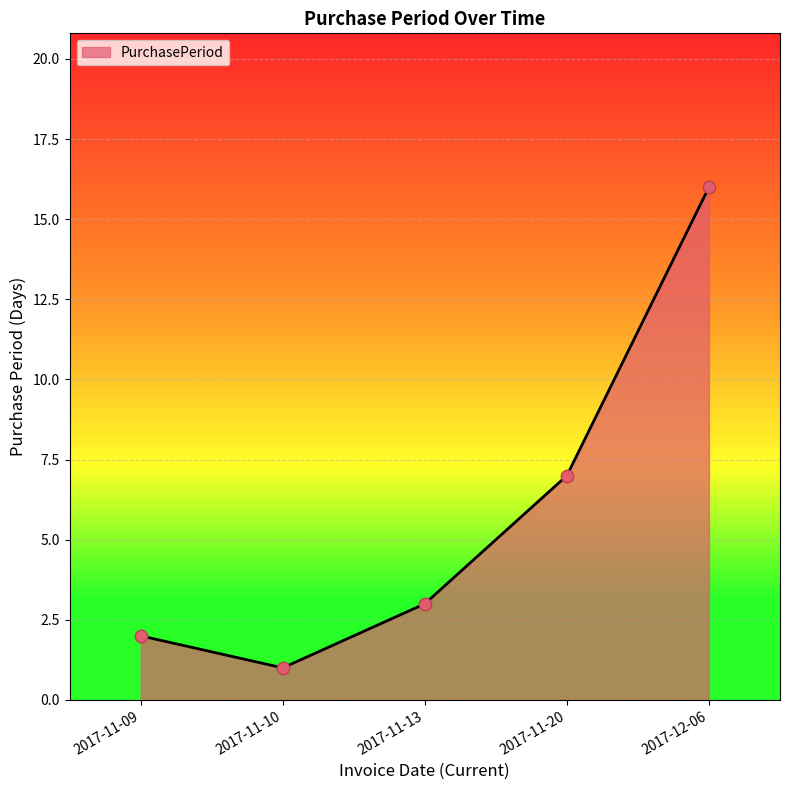

What is the ratio of the value at 2017-11-10 to the value at 2017-11-09?

0.5